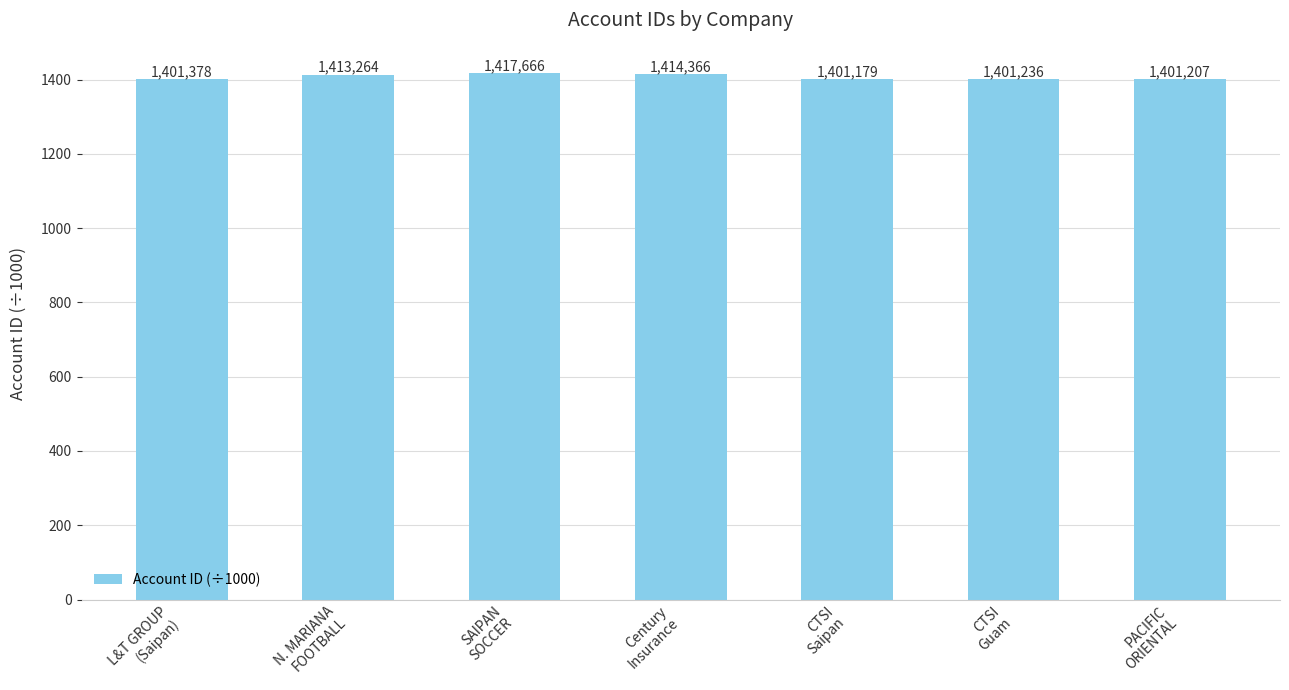

Which category has the highest value across all series?

SAIPAN
SOCCER